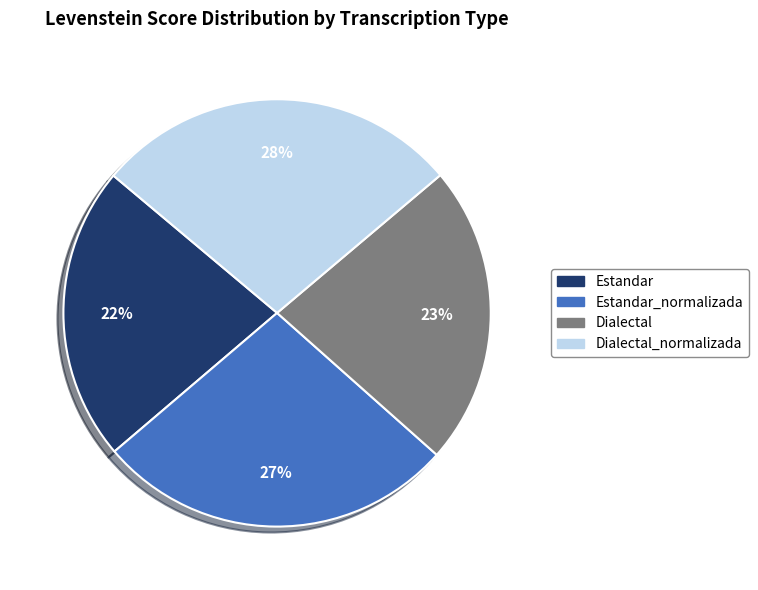

Is the sum of Dialectal and Estandar greater than half?

No